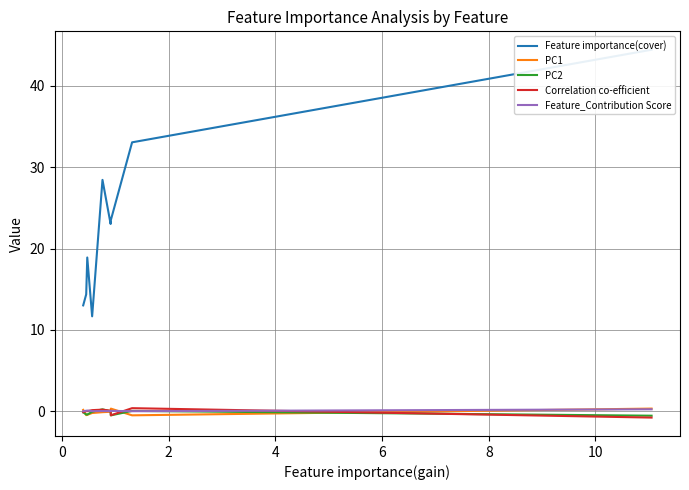

Reading left to right, list all the values displayed in this chart.

Feature importance(cover): 13.0	14.4	18.9	11.7	28.4	23.0	23.5	33.1	44.5
PC1: 0.2	-0.5	-0.5	-0.2	-0.1	-0.1	0.3	-0.5	0.3
PC2: -0.1	-0.4	-0.4	-0.1	0.2	-0.0	-0.5	0.0	-0.6
Correlation co-efficient: -0.1	0.0	0.0	0.1	0.2	0.1	-0.5	0.4	-0.8
Feature_Contribution Score: -0.0	0.1	0.1	0.0	0.0	0.0	0.0	-0.0	0.2